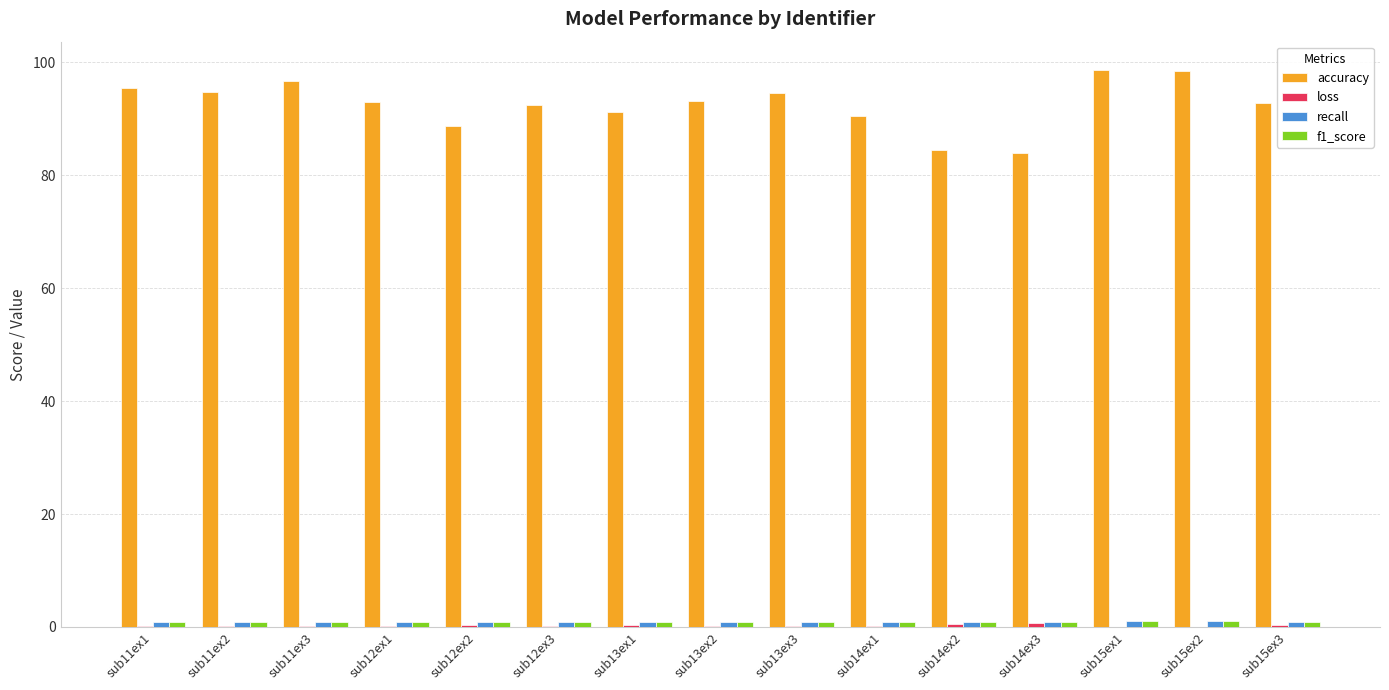

Which series has the largest total across all categories?

accuracy